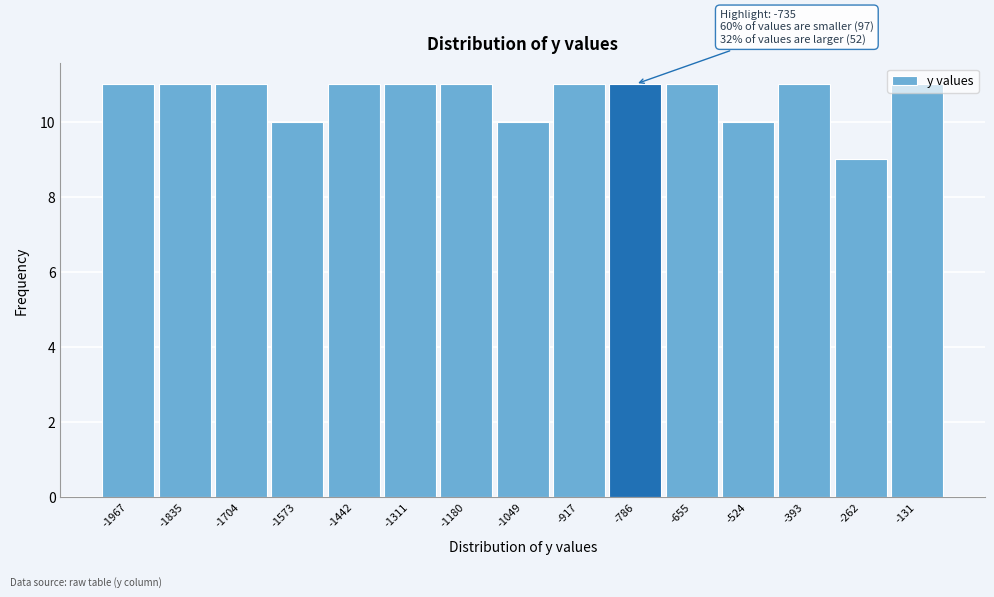

What is the value of the 2nd bar from the left?

11